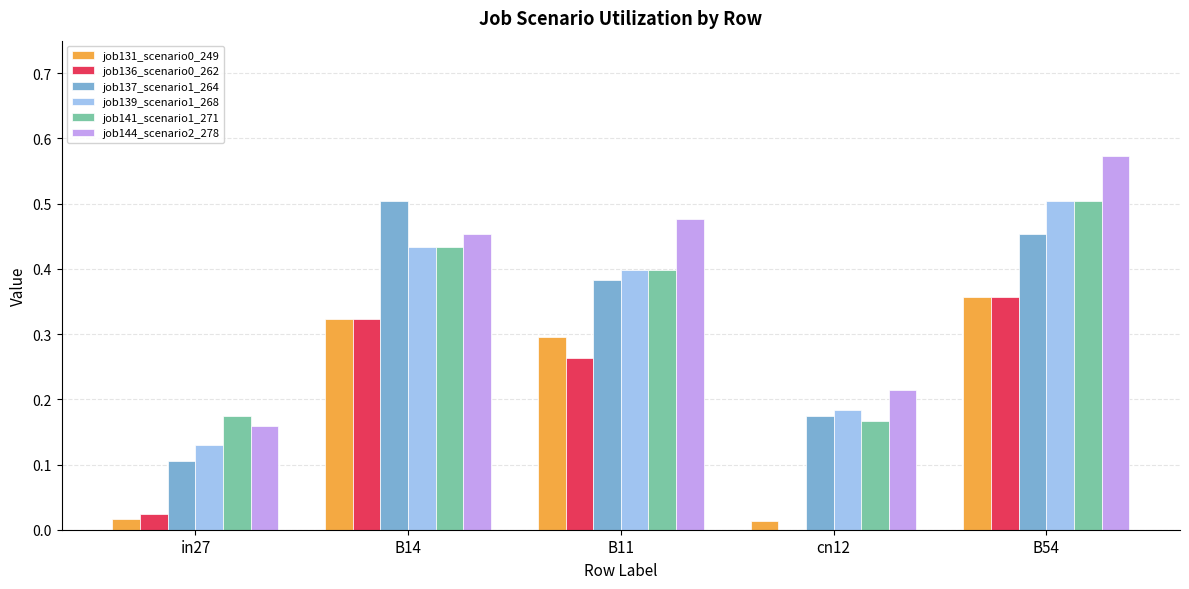

The value of job136_scenario0_262 at B11 is 0.3. True or false?

True